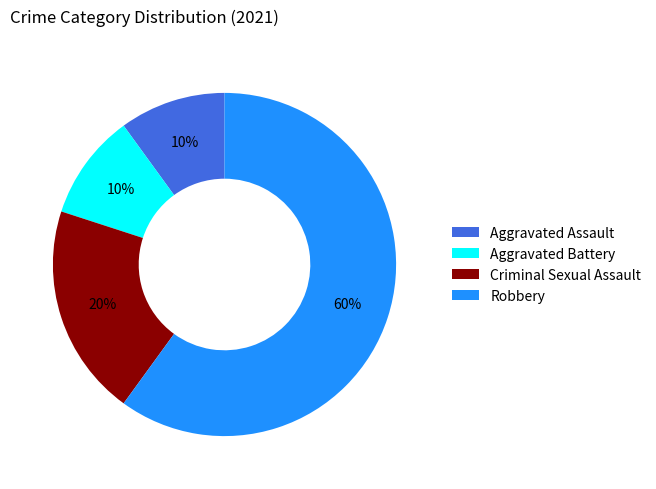

The Aggravated Battery slice represents 30% of the pie. True or false?

False